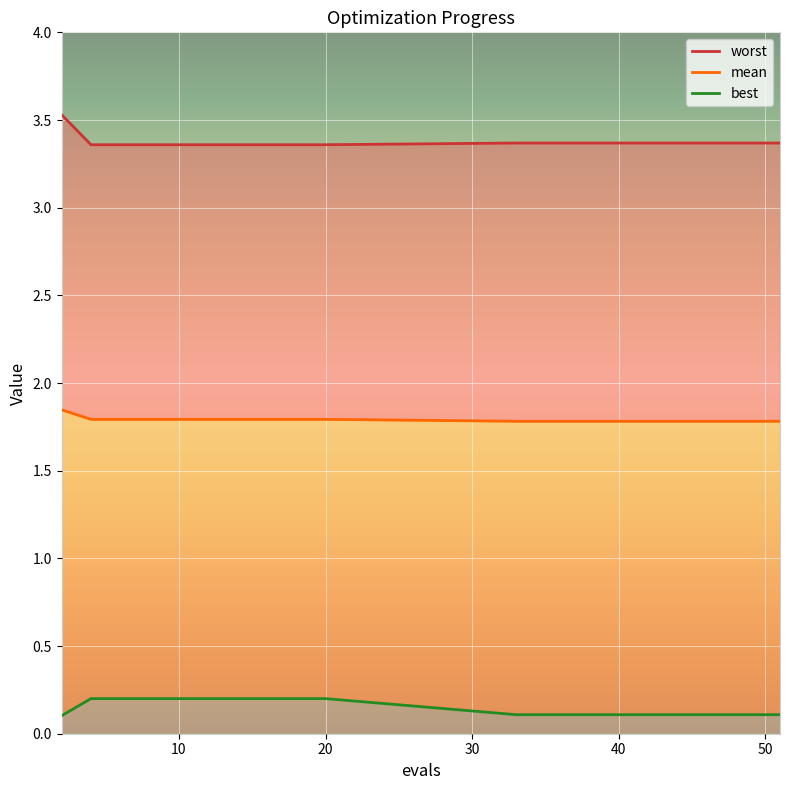

Reading right to left, extract all data points from this chart.

mean: 1.8	1.8	1.8	1.8	1.8	1.8	1.8	1.8	1.8	1.8	1.8	1.8	1.8	1.8	1.8	1.8	1.8	1.8	1.8	1.8
best: 0.1	0.1	0.1	0.1	0.1	0.1	0.1	0.1	0.1	0.1	0.2	0.2	0.2	0.2	0.2	0.2	0.2	0.2	0.2	0.1
worst: 3.4	3.4	3.4	3.4	3.4	3.4	3.4	3.4	3.4	3.4	3.4	3.4	3.4	3.4	3.4	3.4	3.4	3.4	3.4	3.5